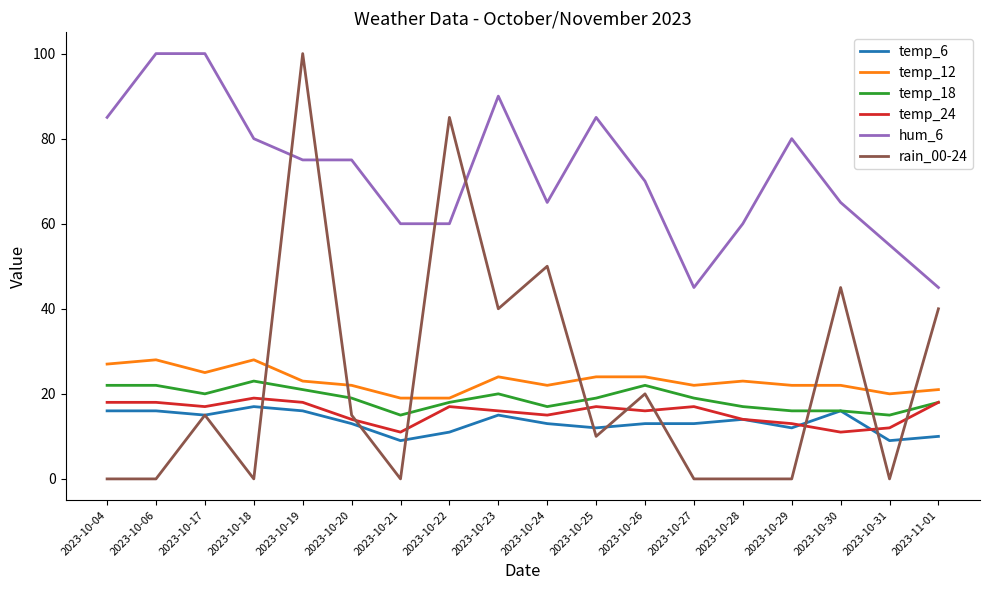

Which series has the largest total across all categories?

hum_6